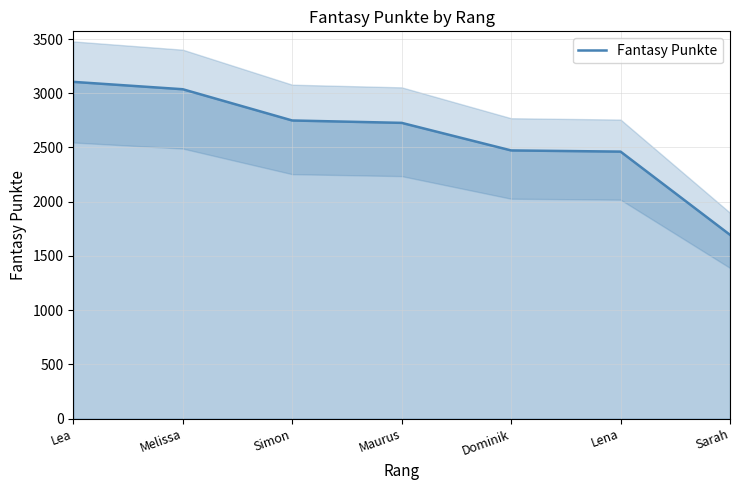

What is the difference between the values at Maurus and Lea?

378